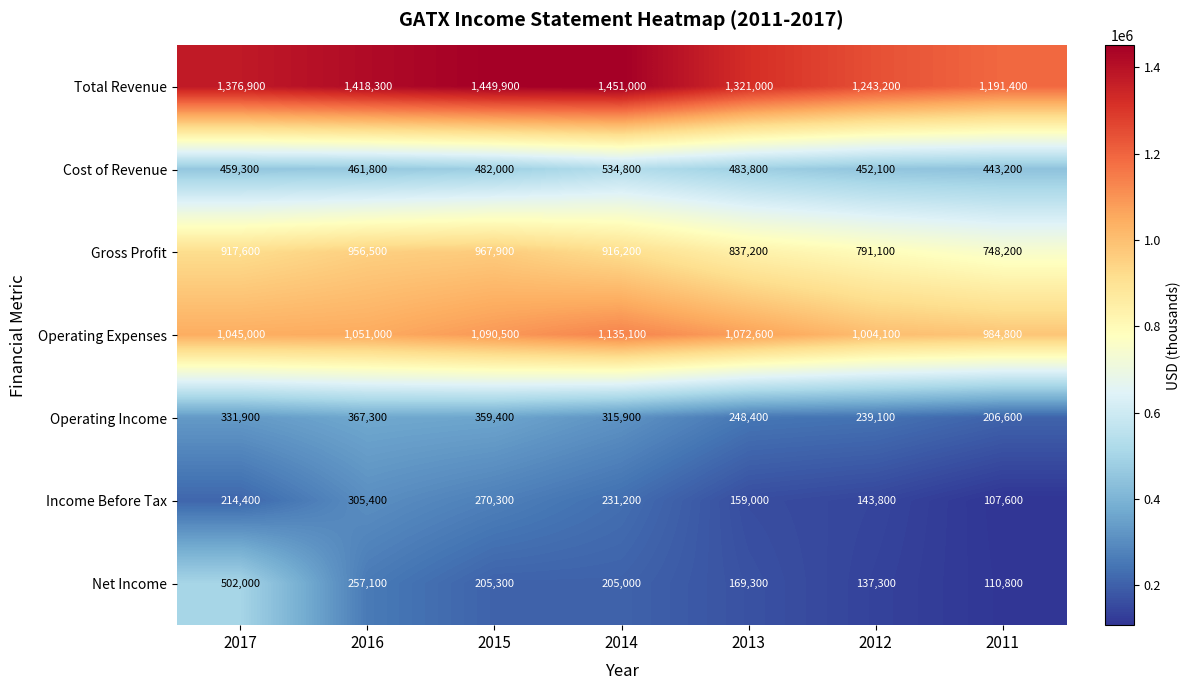

Rank the series by their maximum value, from lowest to highest.

Income Before Tax, Operating Income, Net Income, Cost of Revenue, Gross Profit, Operating Expenses, Total Revenue